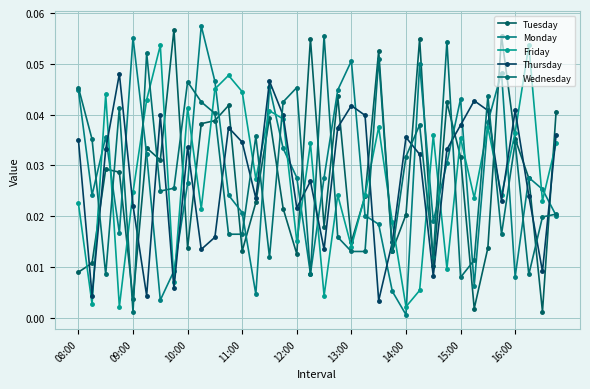

True or false: Monday has more than 0 interior local peaks.

True